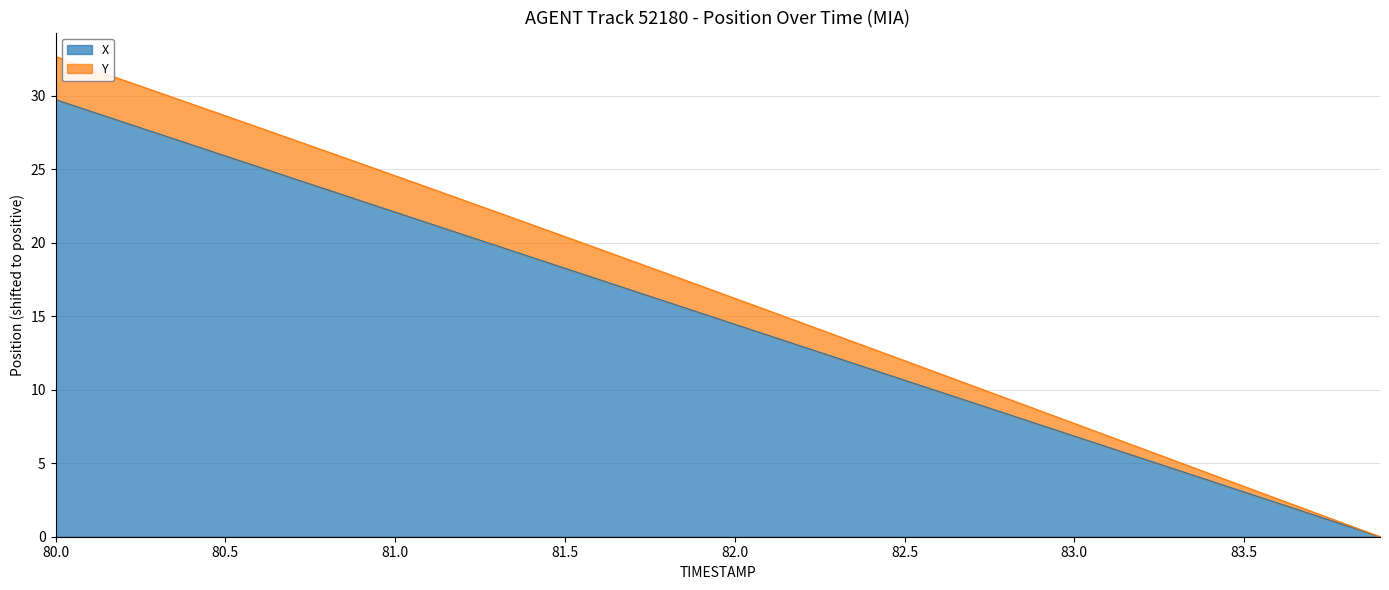

Is it true that X equals 3.0 at 83.5?

True